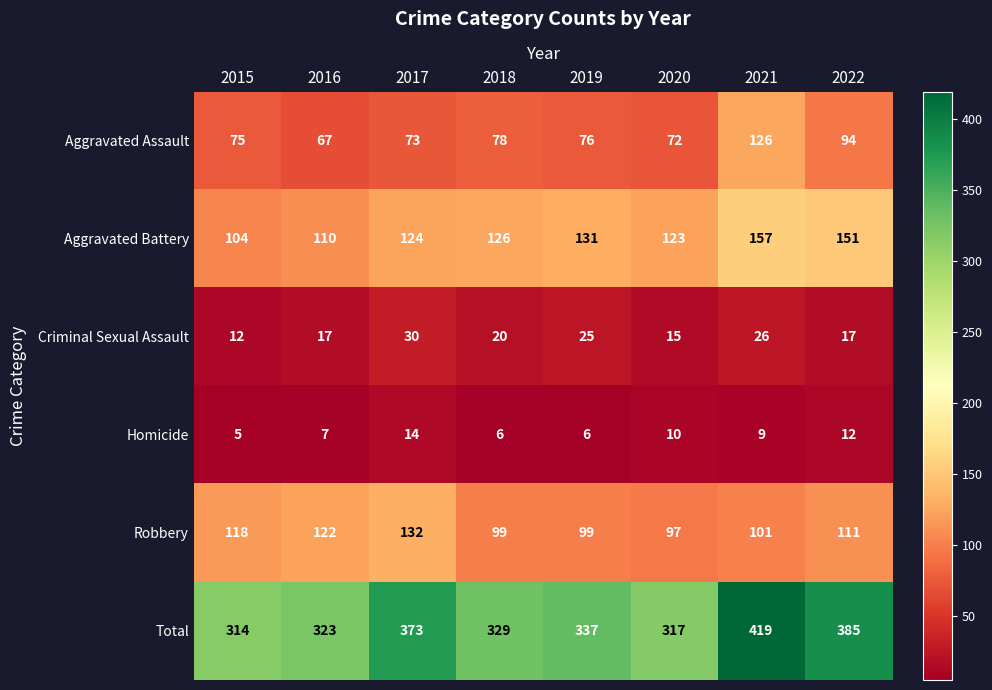

Which category has the highest value in the Aggravated Assault series?

2021